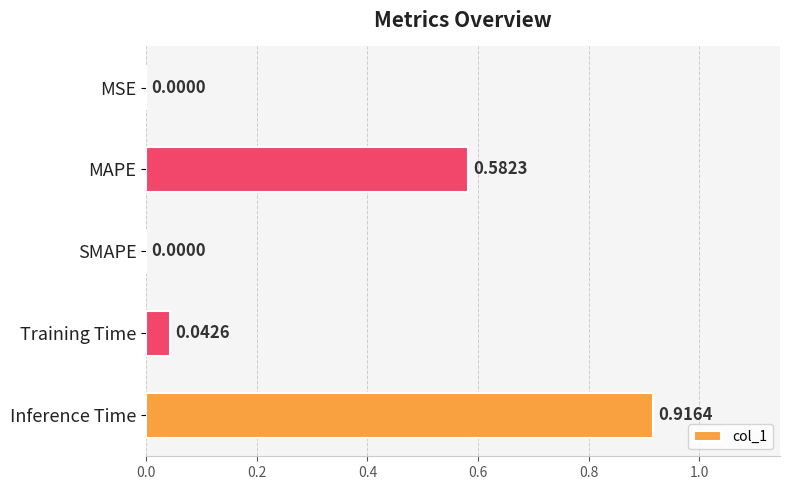

Which label corresponds to the largest value in the chart?

Inference Time